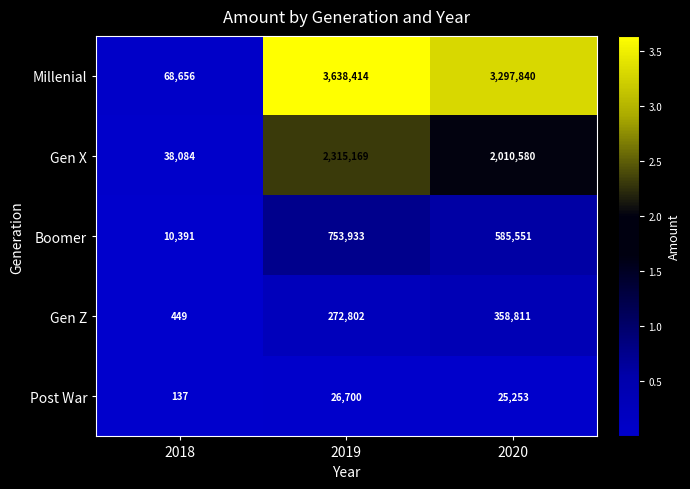

What is the difference between the highest and lowest values at 2020?

3272587